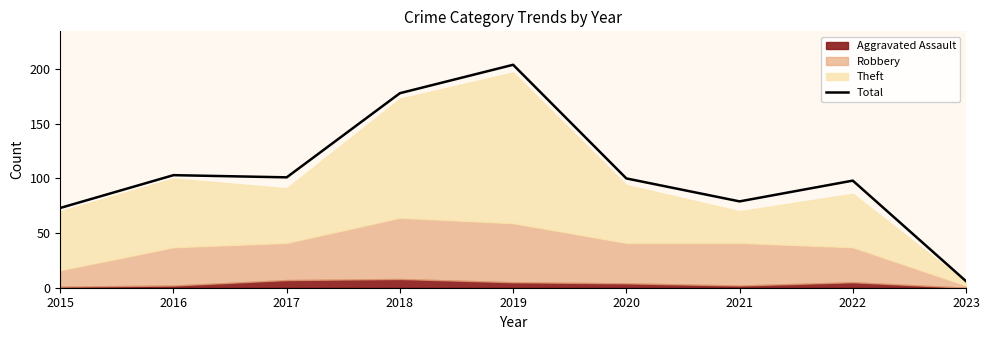

The chart shows a value of 137 at 2020. True or false?

False